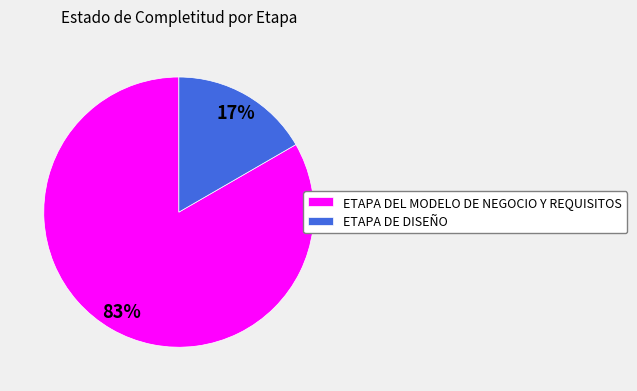

Is the sum of ETAPA DEL MODELO DE NEGOCIO Y REQUISITOS and ETAPA DE DISEÑO greater than half?

Yes